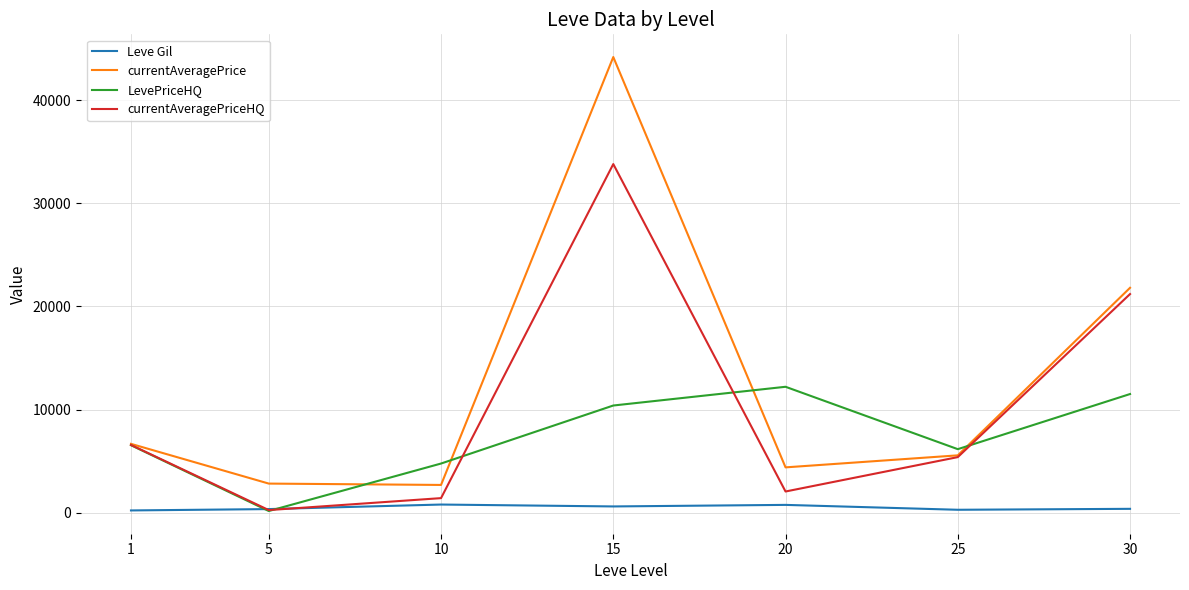

The currentAveragePriceHQ series shows 266.7 at 5. True or false?

True